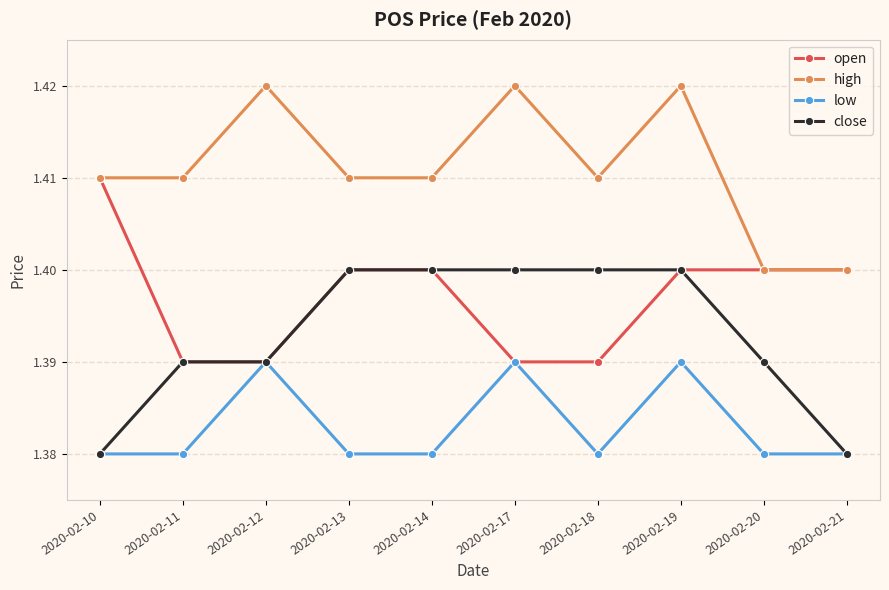

True or false: low has more than 0 points higher than both neighbors.

True